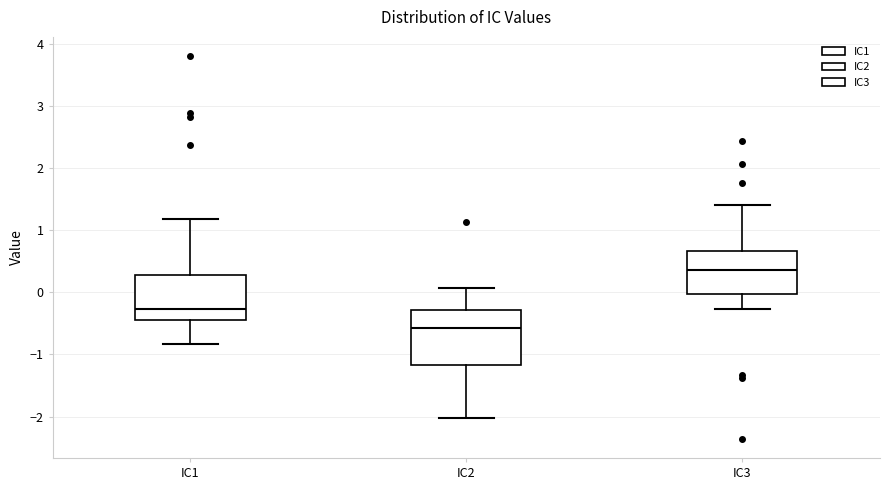

Reading left to right, transcribe this box plot: for each box, give where its median line is, the range the box spans, and where its two whiskers end, as read against the y-axis. The values are not printed on the chart, so give them approximately, as read against the axis.

IC1: median -0.3, box -0.4 to 0.3, whiskers -0.8 to 1.2
IC2: median -0.6, box -1.2 to -0.3, whiskers -2.0 to 0.1
IC3: median 0.4, box 0.0 to 0.7, whiskers -0.3 to 1.4